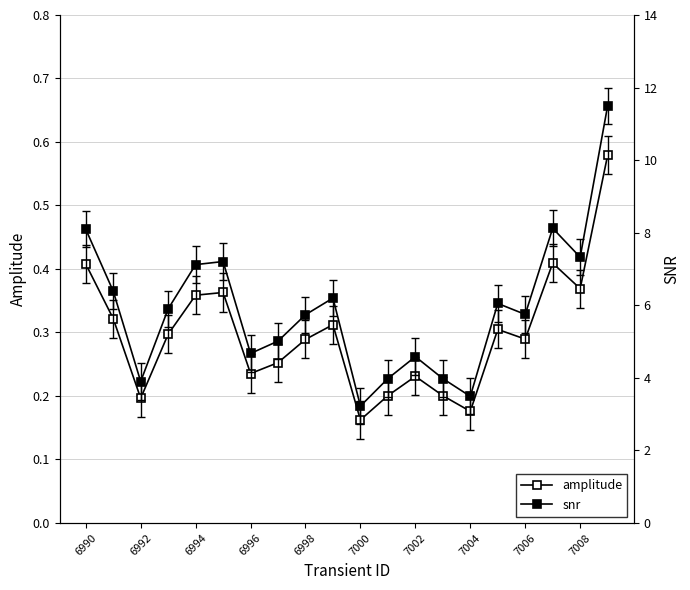

What is the smallest value displayed?

0.2